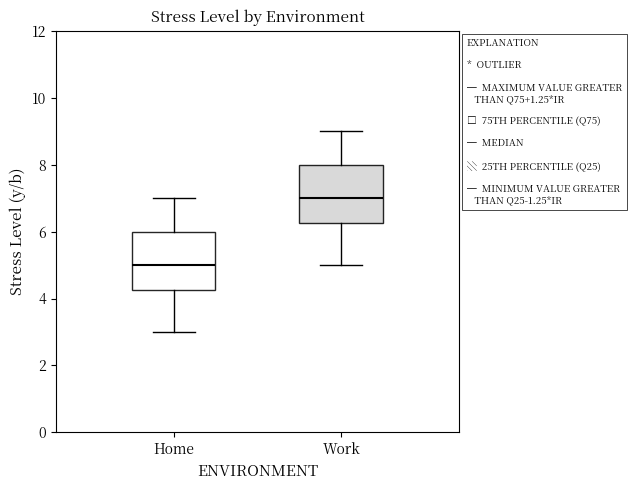

Which box's median line is the highest?

Work